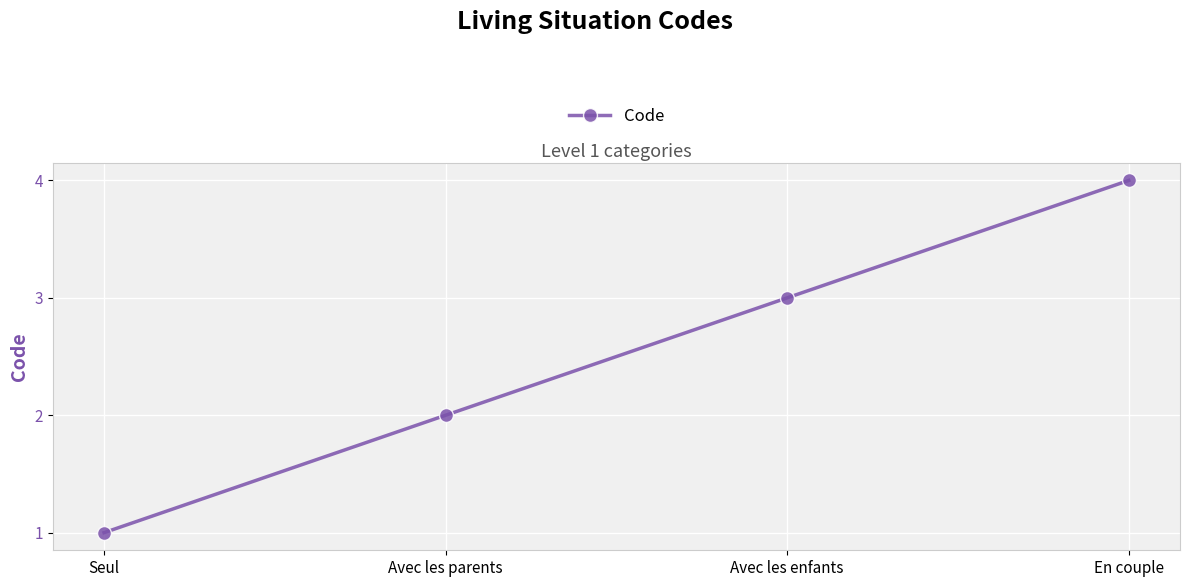

The chart shows a value of 1 at Seul. True or false?

True